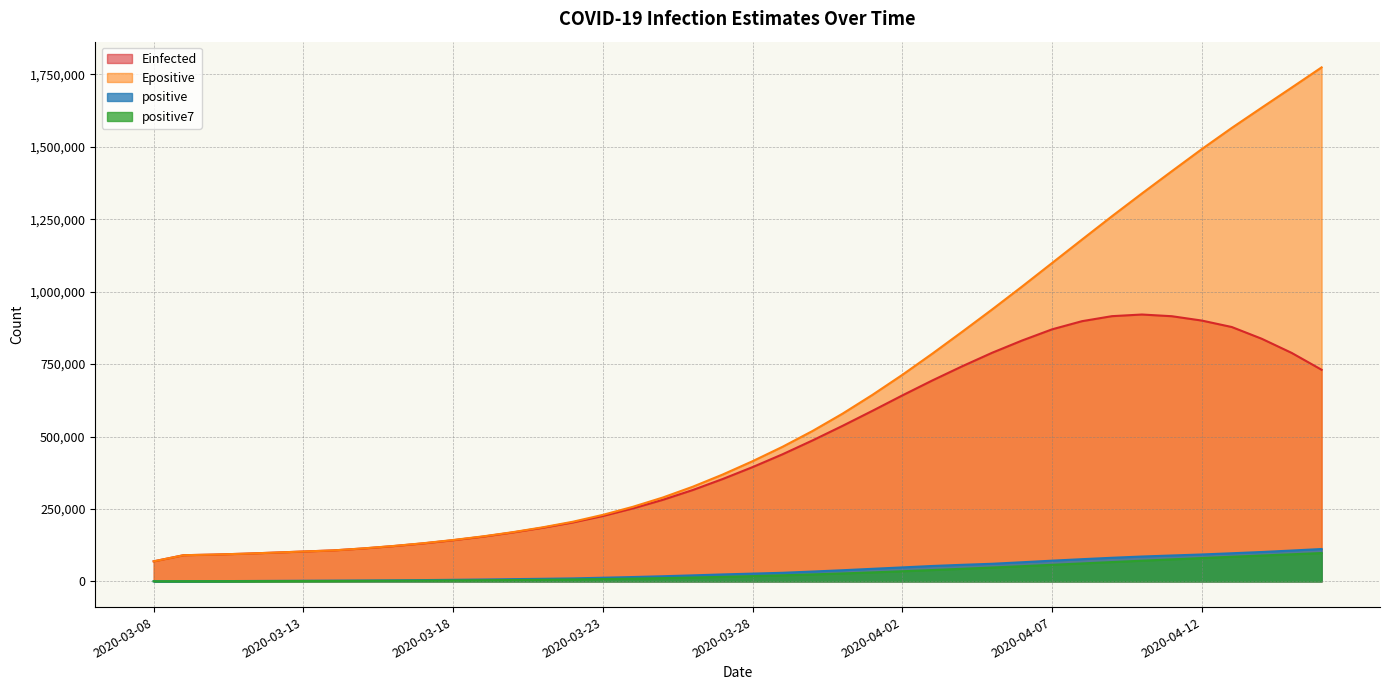

Reading left to right, extract all data points from this chart.

positive: 482.0	629.0	887.0	1298.0	1787.0	2266.0	2630.0	3072.0	3684.0	4452.0	5451.0	6506.0	7760.0	8957.0	10333.0	12668.0	15039.0	17732.0	20816.0	24017.0	26839.0	29696.0	33969.0	38484.0	43398.0	48263.0	53178.0	57198.0	60792.0	66067.0	71517.0	76646.0	81498.0	85813.0	89390.0	92885.0	97068.0	101393.0	106458.0	111756.0
positive7: 482.0	555.5	666.0	824.0	1016.6	1224.8	1425.6	1795.6	2232.0	2741.3	3334.6	4008.7	4793.6	5697.4	6734.7	8018.1	9530.6	11285.0	13329.3	15651.7	18206.3	20972.4	24015.4	27364.7	31031.3	34952.3	39118.1	43455.1	47897.4	52482.9	57201.9	61951.6	66699.4	71361.6	75960.4	80545.1	84973.9	89241.9	93500.7	97823.3
Einfected: 69197.0	90365.0	92479.0	95494.0	99162.0	103117.0	106917.0	113601.0	121740.0	131071.0	142055.0	154492.0	168962.0	185207.0	203463.0	225724.0	251800.0	281440.0	315263.0	353274.0	394424.0	438677.0	486454.0	536578.0	588592.0	641798.0	693375.0	742453.0	789104.0	831355.0	869853.0	897996.0	915306.0	920973.0	915078.0	900099.0	877844.0	837345.0	788508.0	730319.0
Epositive: 69199.0	90368.0	92483.0	95499.0	99167.0	103123.0	106926.0	113917.0	122141.0	131708.0	142820.0	155407.0	170014.0	186778.0	205951.0	229588.0	257338.0	289405.0	326622.0	368728.0	414847.0	464565.0	519013.0	578660.0	643642.0	712786.0	785870.0	861553.0	938649.0	1017779.0	1098741.0	1179741.0	1260209.0	1338721.0	1415660.0	1491846.0	1564929.0	1634857.0	1704123.0	1773896.0